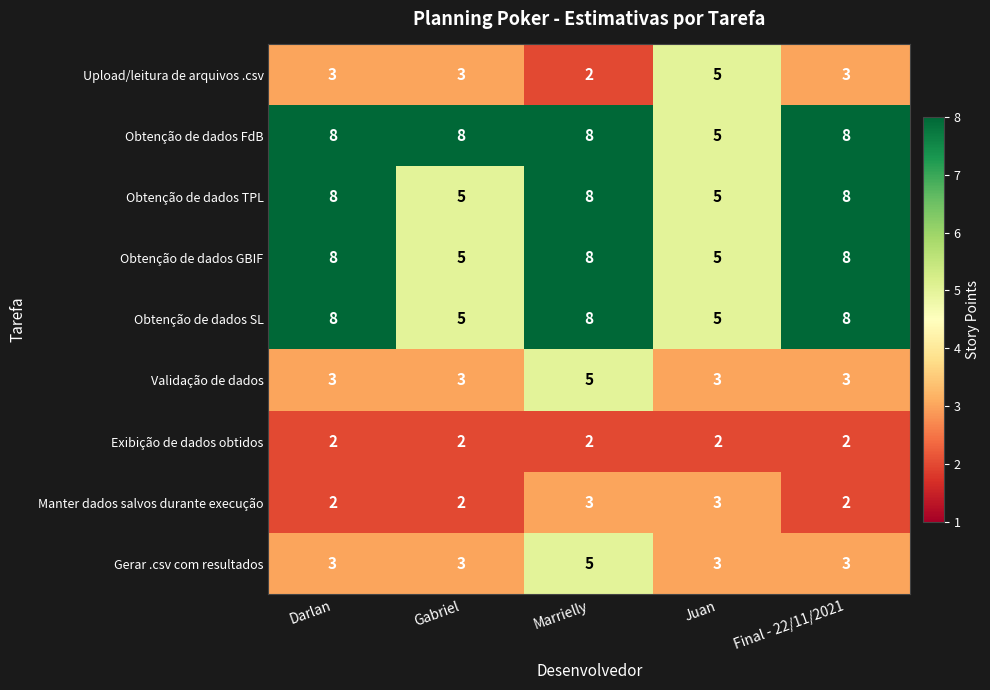

What is the difference between the highest and lowest values at Darlan?

6